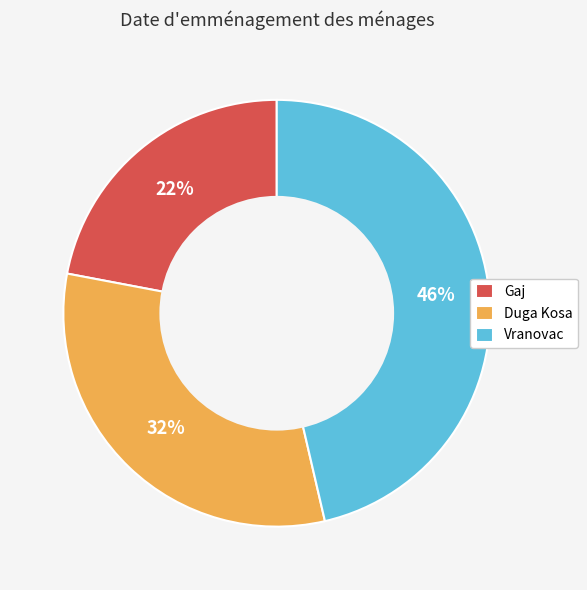

What is the ratio of the value at Vranovac to the value at Gaj?

2.1